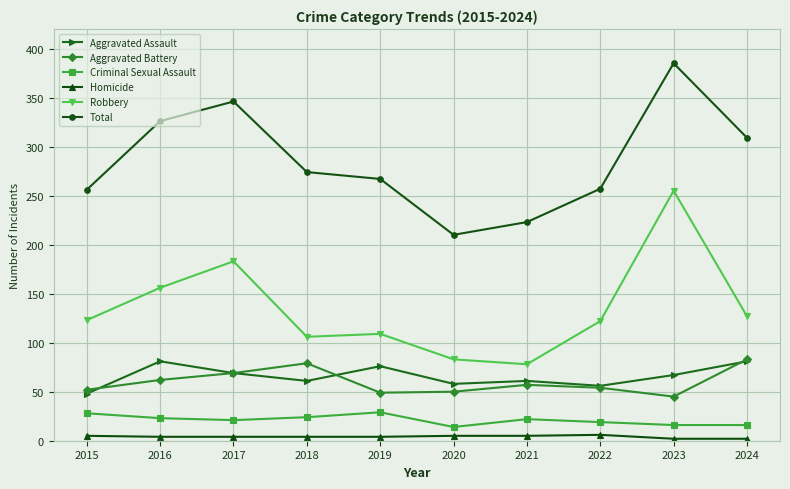

True or false: Robbery has a value of 156 at 2018.

False